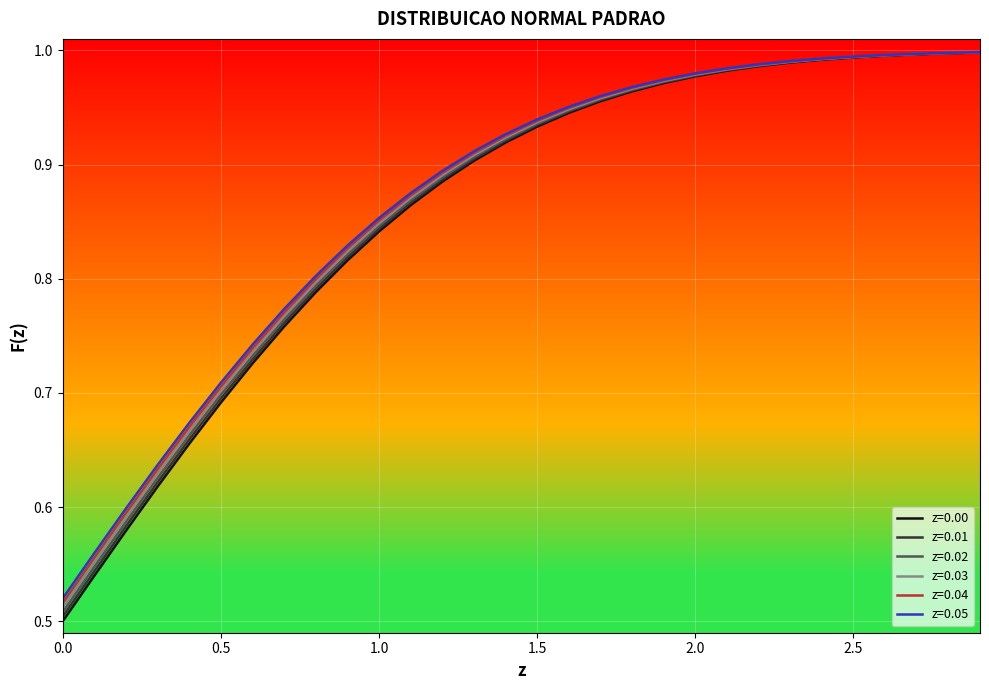

What is the sum of all z=0.04 values?

26.0